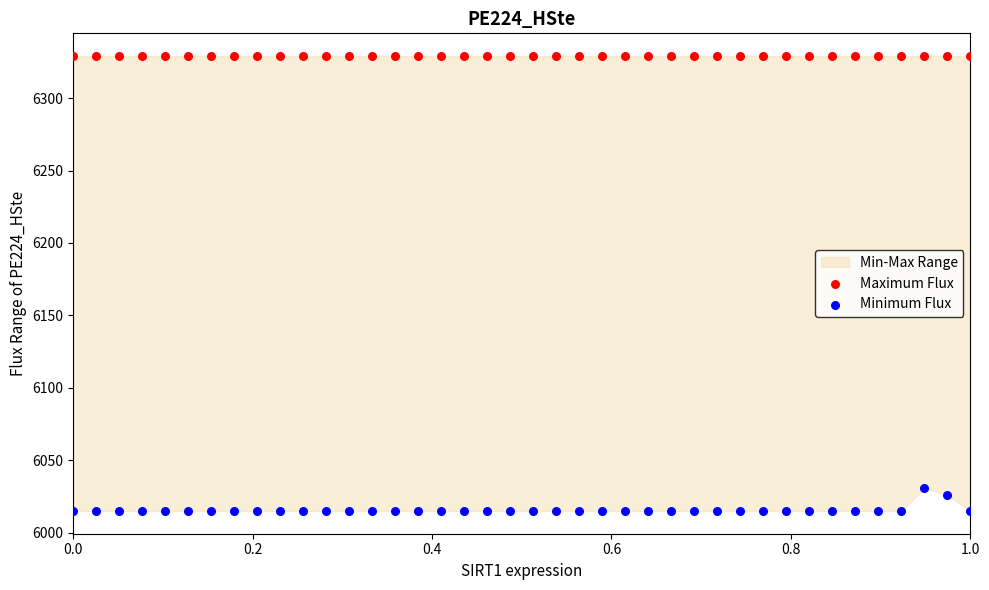

Which series contains the highest Y value?

Maximum Flux